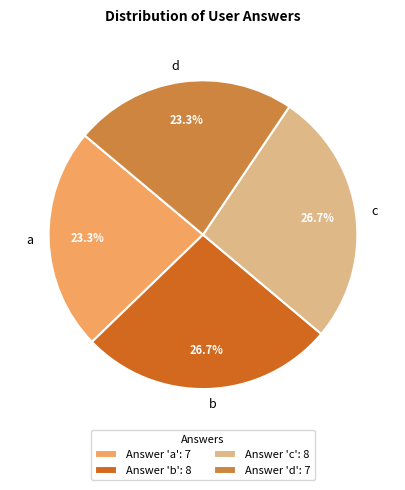

True or false: c accounts for 17% of the total.

False